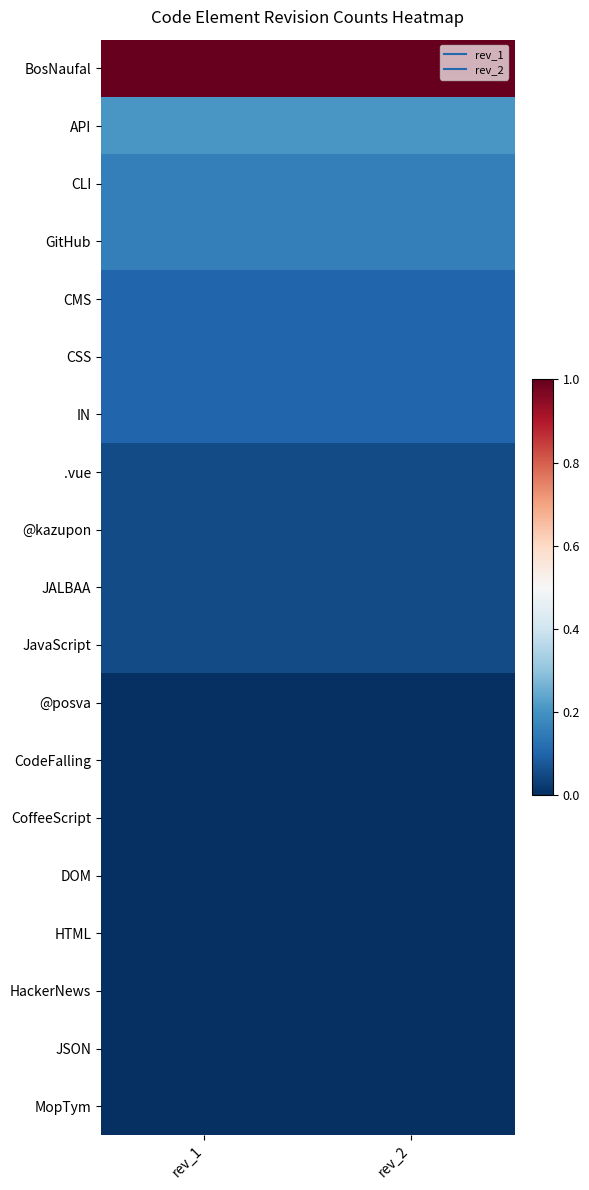

What is the difference between the highest and lowest values at rev_2?

1.0